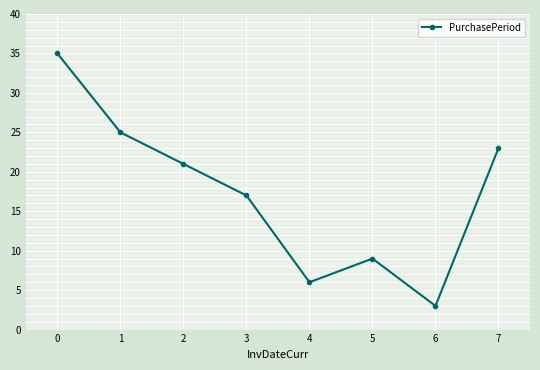

Reading right to left, what are all the values shown in this chart?

23	3	9	6	17	21	25	35